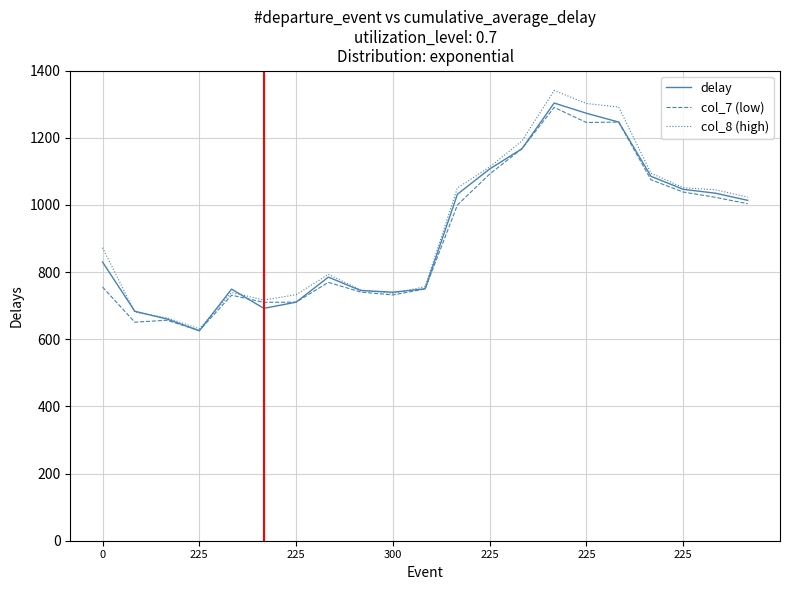

What is the maximum value shown in the chart?

1340.7